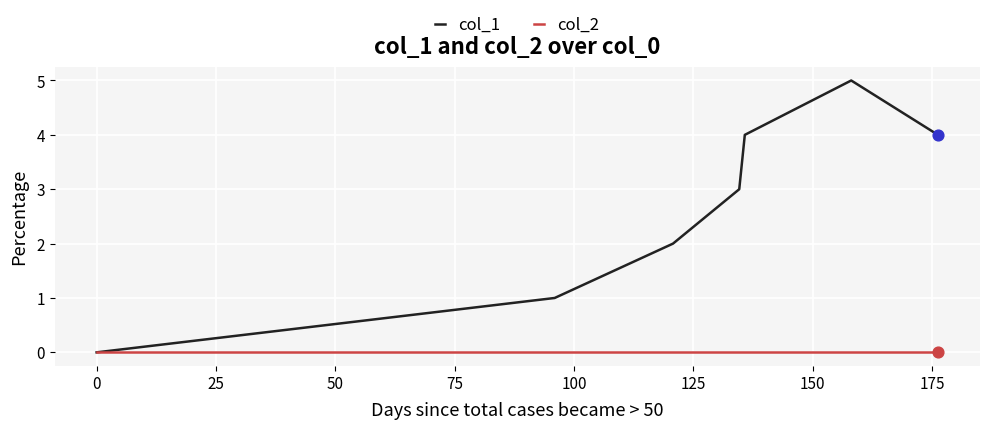

Which series has the largest total across all categories?

col_1